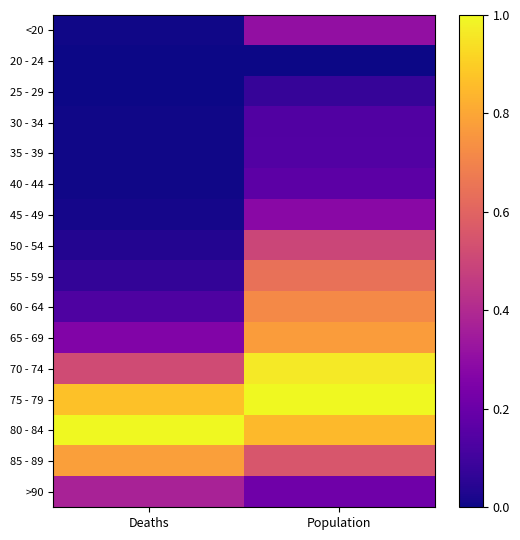

What is the total value across all series at Population?

7.3